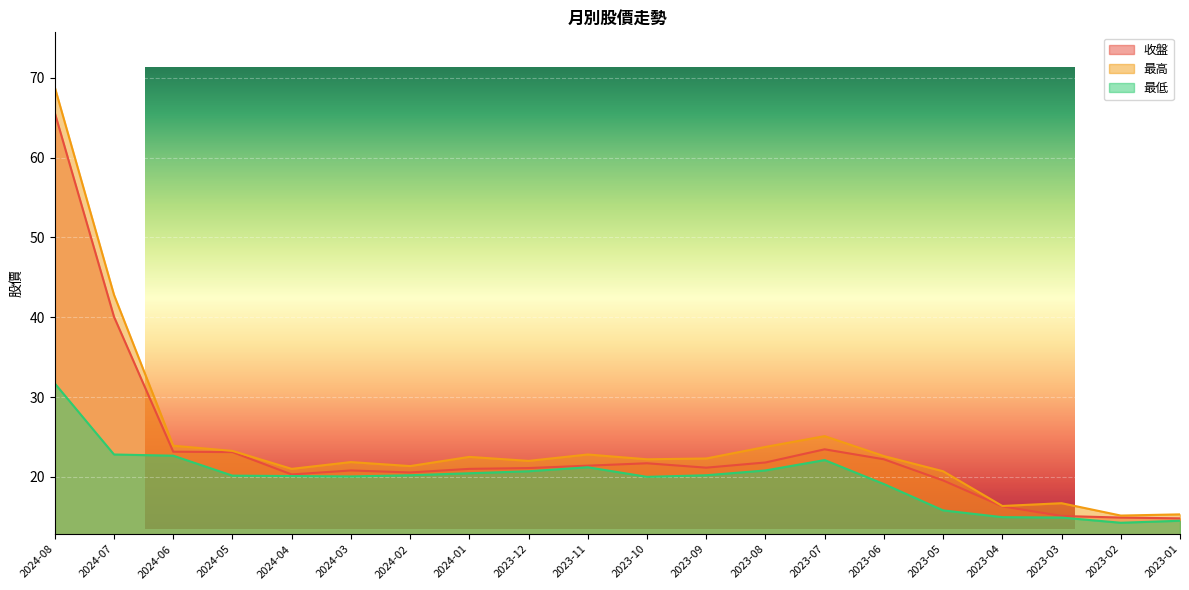

How many values in the 收盤 series are below 21?

8